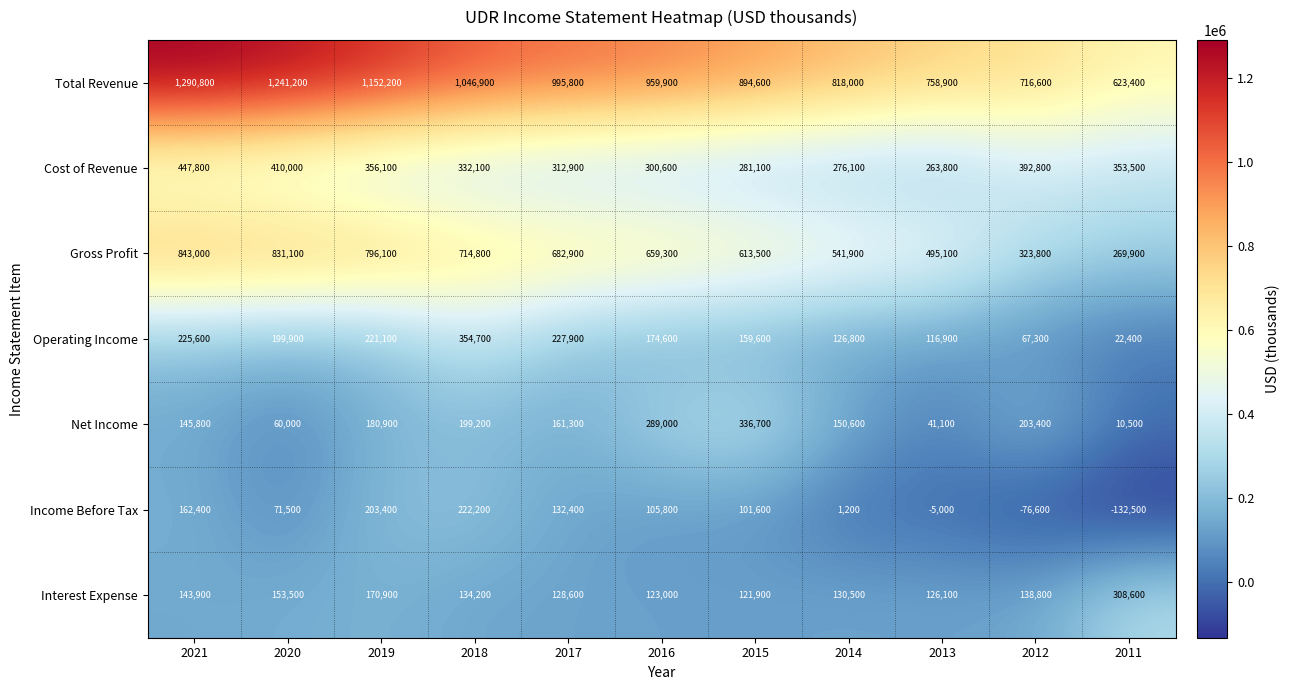

The value of Income Before Tax at 2013 is -5000. True or false?

True